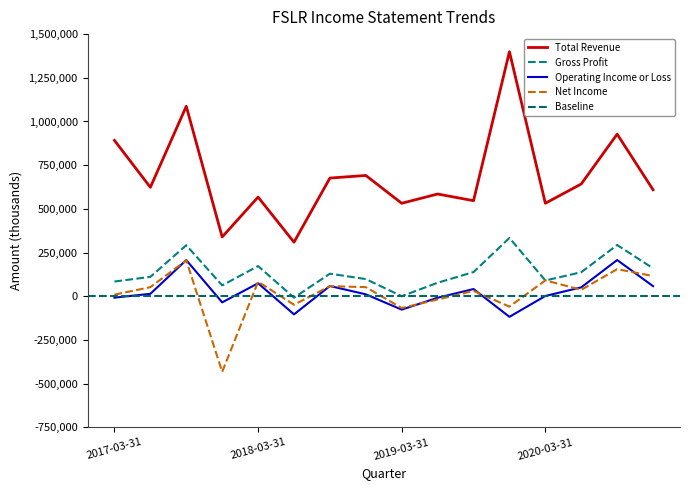

True or false: Total Revenue and Operating Income or Loss intersect in this chart.

False